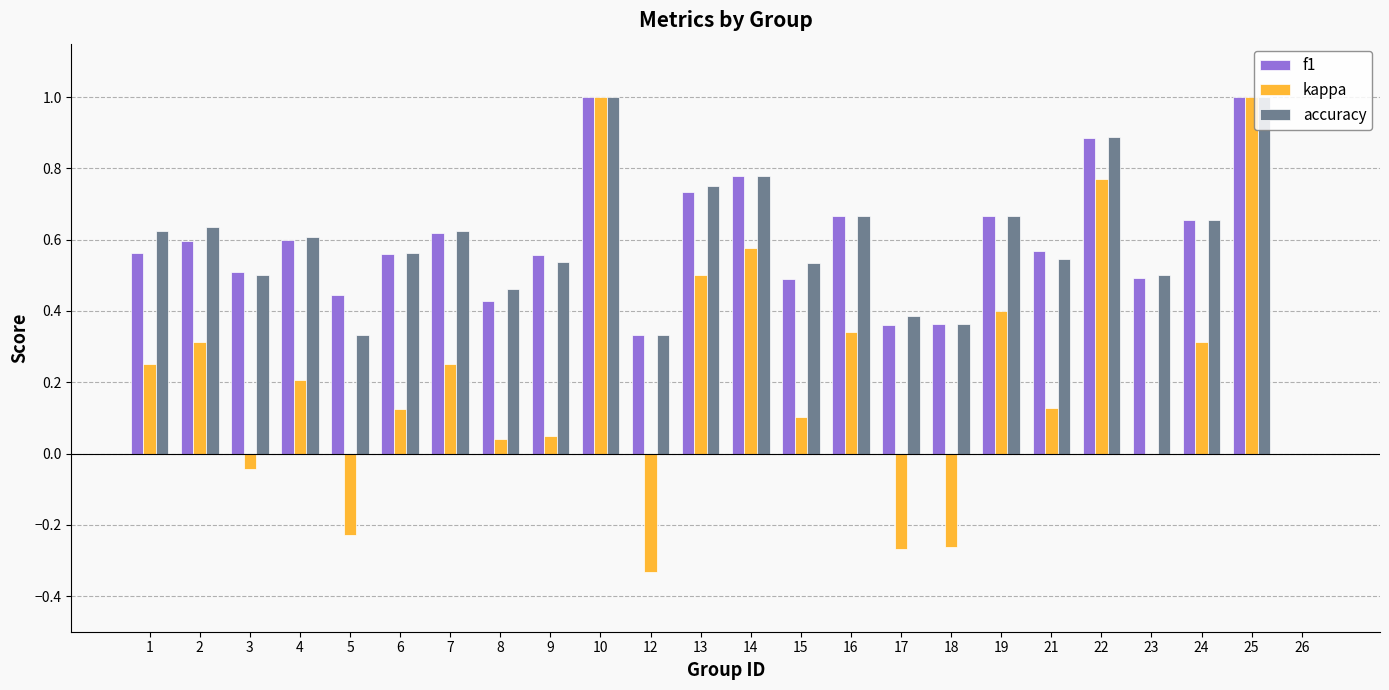

What is the sum of all kappa values?

5.2